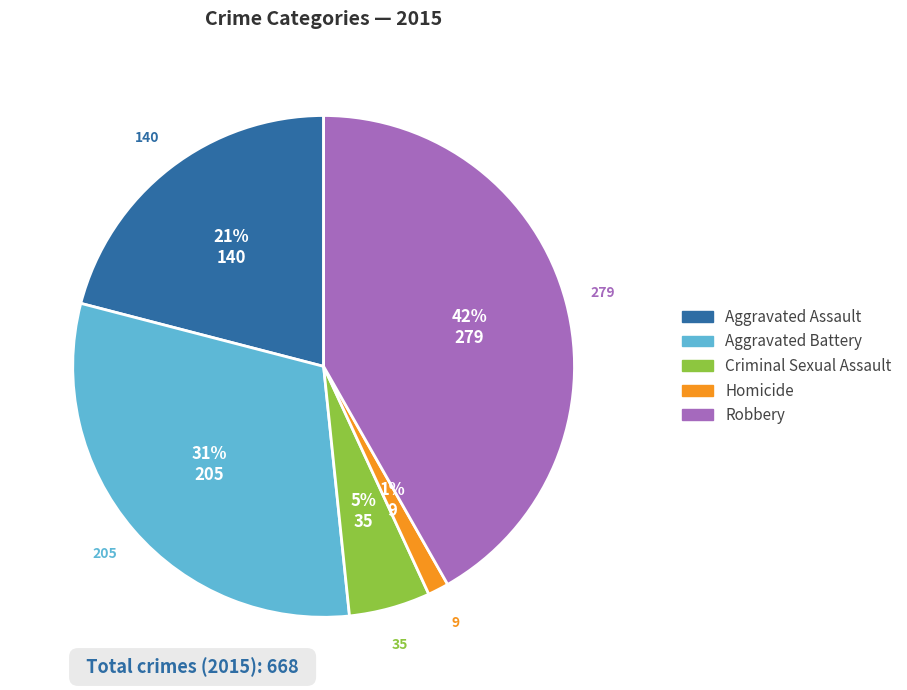

Which category has the smallest portion of the pie?

Homicide